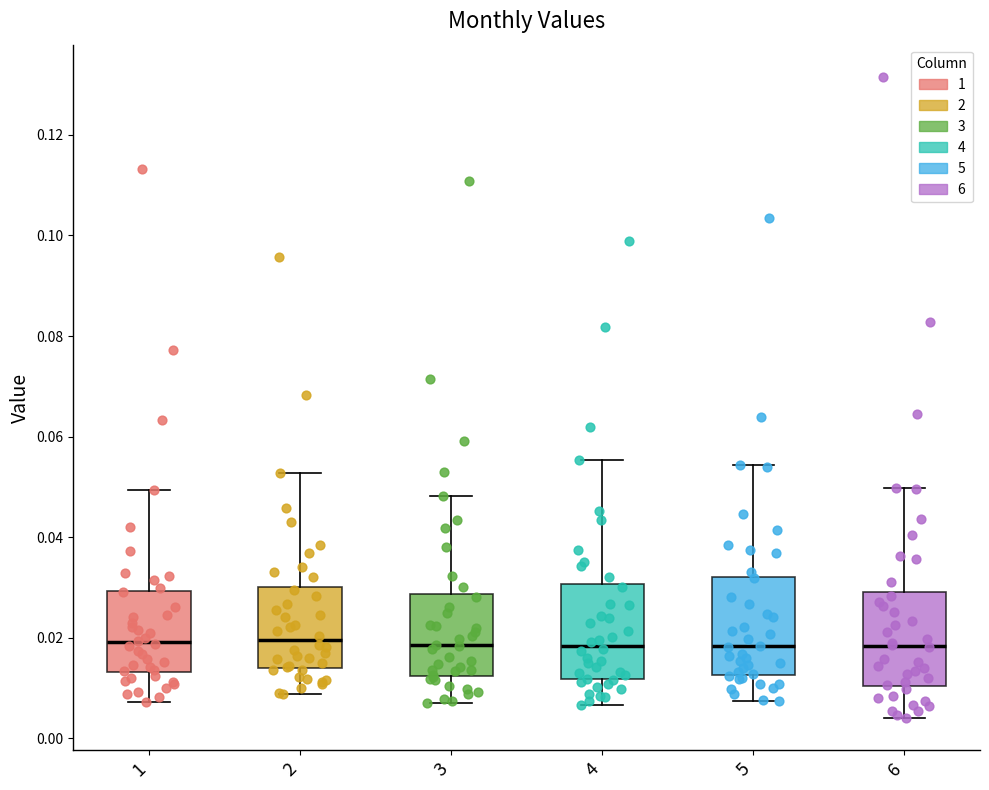

Reading left to right, transcribe this box plot: for each box, give where its median line is, the range the box spans, and where its two whiskers end, as read against the y-axis. The values are not printed on the chart, so give them approximately, as read against the axis.

1: median 0.020, box 0.014 to 0.030, whiskers 0.008 to 0.050
2: median 0.020, box 0.014 to 0.030, whiskers 0.008 to 0.052
3: median 0.018, box 0.012 to 0.028, whiskers 0.008 to 0.048
4: median 0.018, box 0.012 to 0.030, whiskers 0.006 to 0.056
5: median 0.018, box 0.012 to 0.032, whiskers 0.008 to 0.054
6: median 0.018, box 0.010 to 0.030, whiskers 0.004 to 0.050